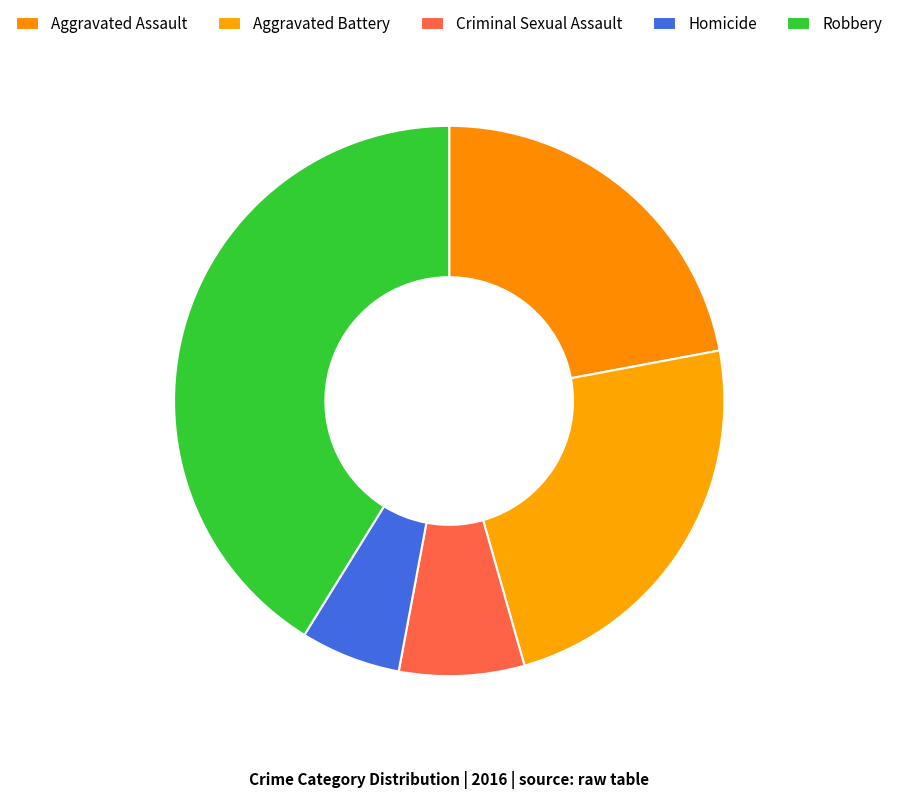

To the nearest percent, what percentage of the pie is Aggravated Battery?

24%